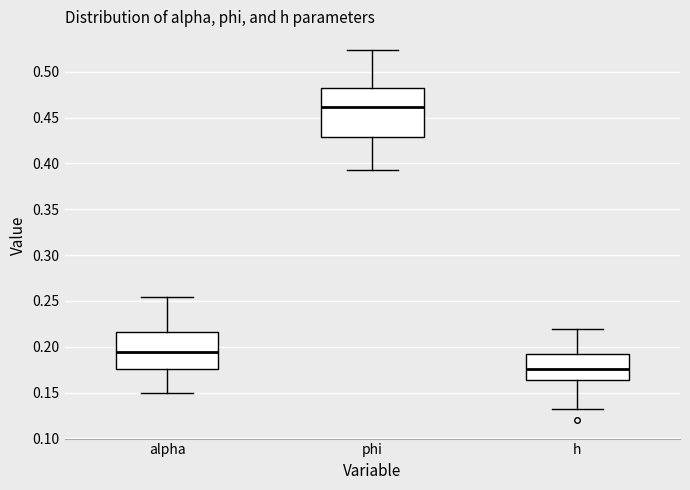

Reading left to right, transcribe this box plot: for each box, give where its median line is, the range the box spans, and where its two whiskers end, as read against the y-axis. The values are not printed on the chart, so give them approximately, as read against the axis.

alpha: median 0.195, box 0.175 to 0.215, whiskers 0.150 to 0.255
phi: median 0.460, box 0.430 to 0.485, whiskers 0.390 to 0.525
h: median 0.175, box 0.165 to 0.190, whiskers 0.130 to 0.220